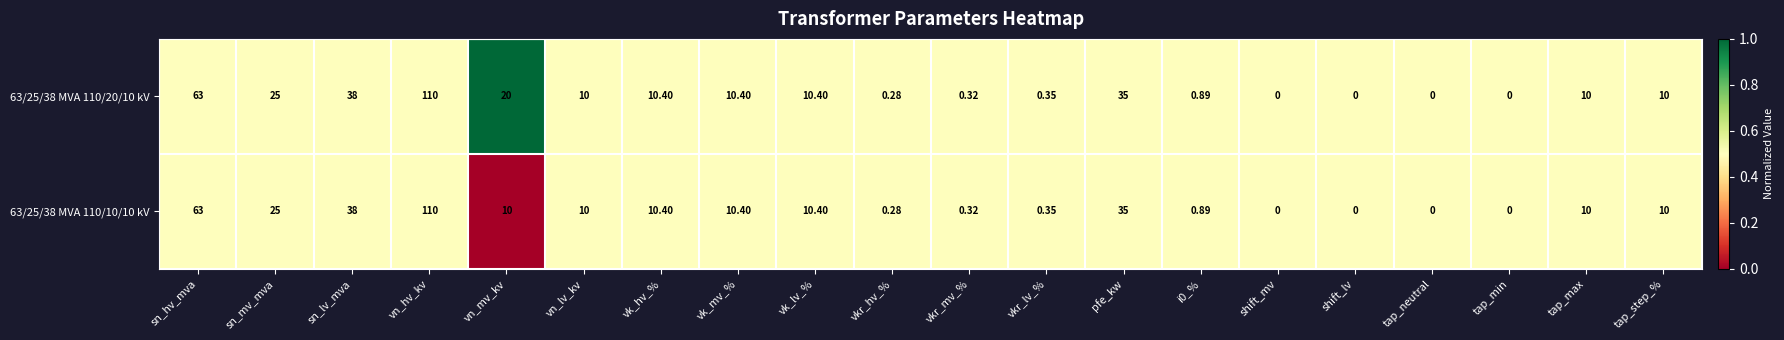

At which category is the sum across all series the highest?

vn_hv_kv